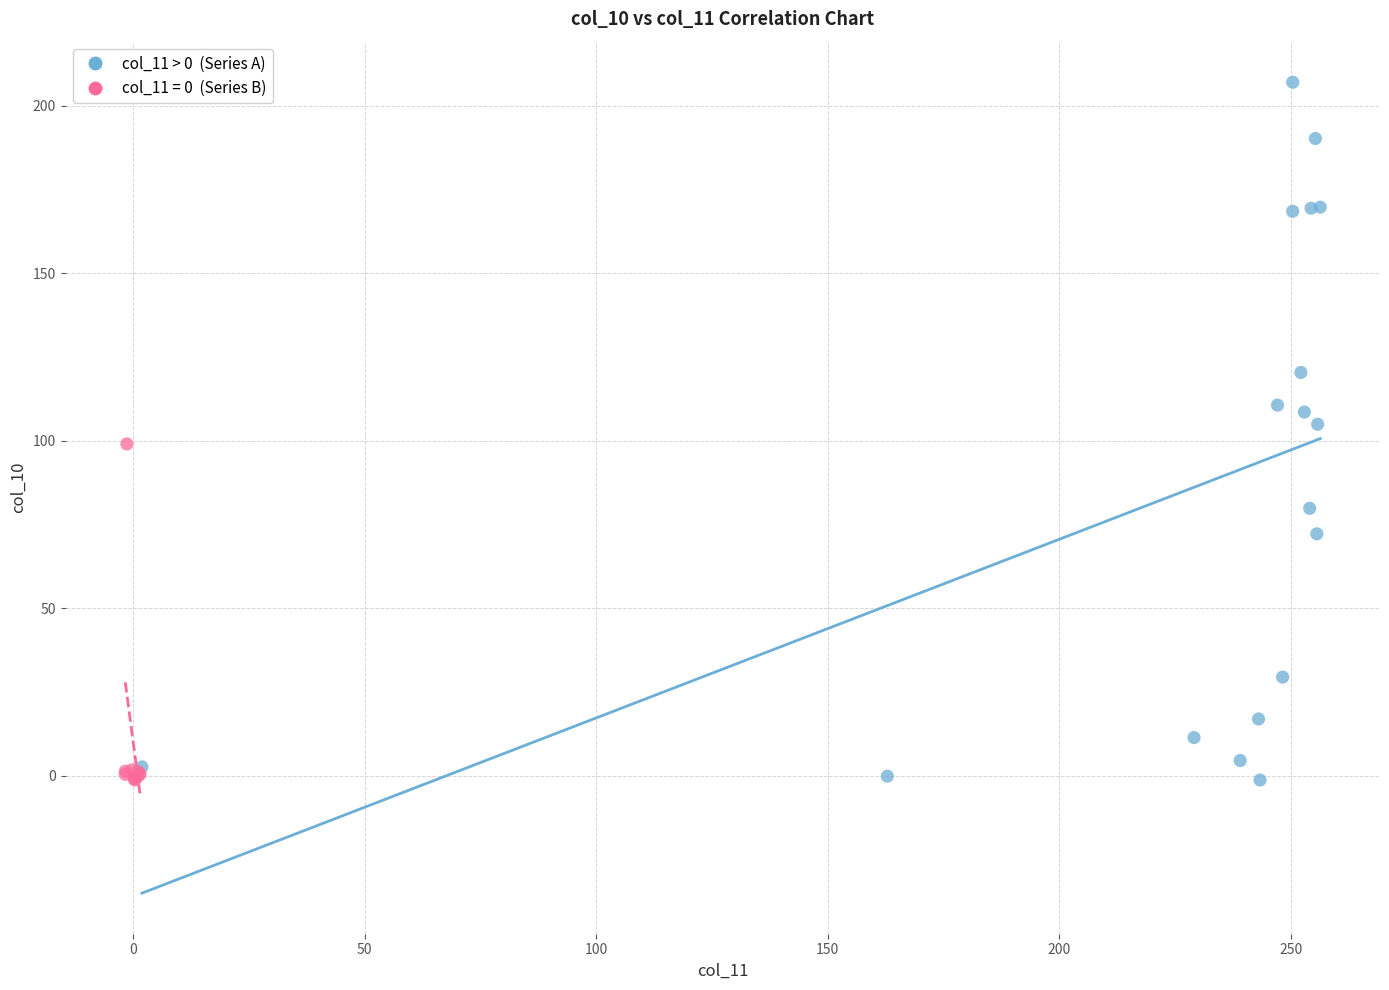

Which series contains the highest Y value?

col_11 > 0 (Series A)